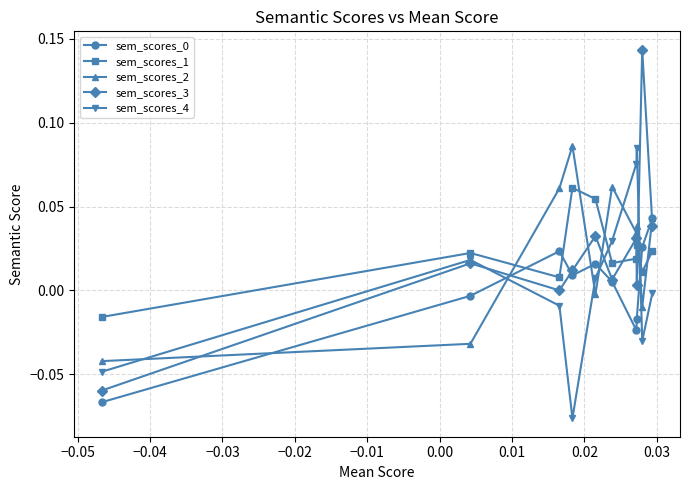

Which series has the widest spread of values?

sem_scores_3